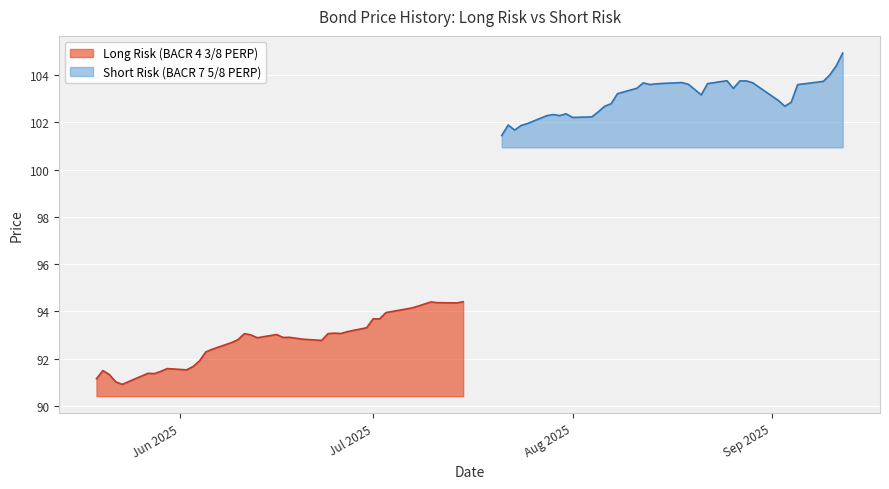

What is the highest value of the Long Risk (BACR 4 3/8 PERP) series?

94.4